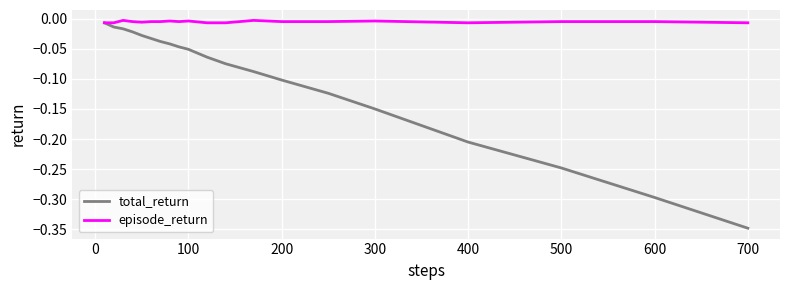

Which series has the largest range (max minus min)?

total_return